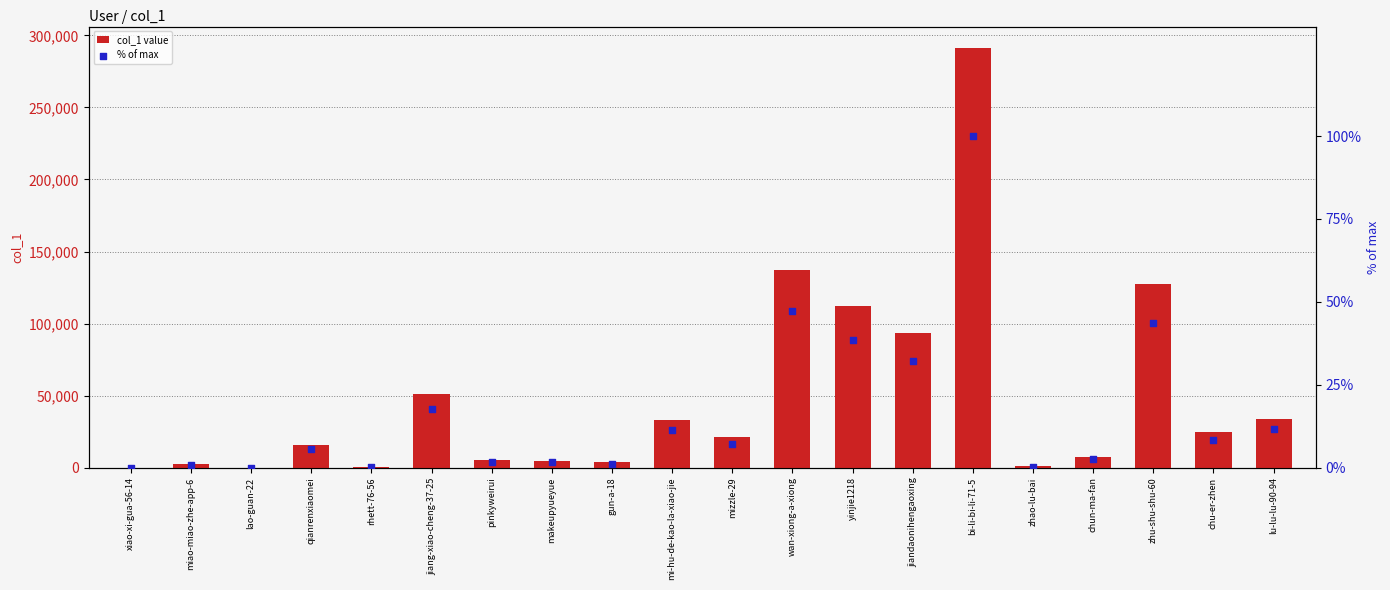

At which category is the sum across all series the highest?

bi-li-bi-li-71-5